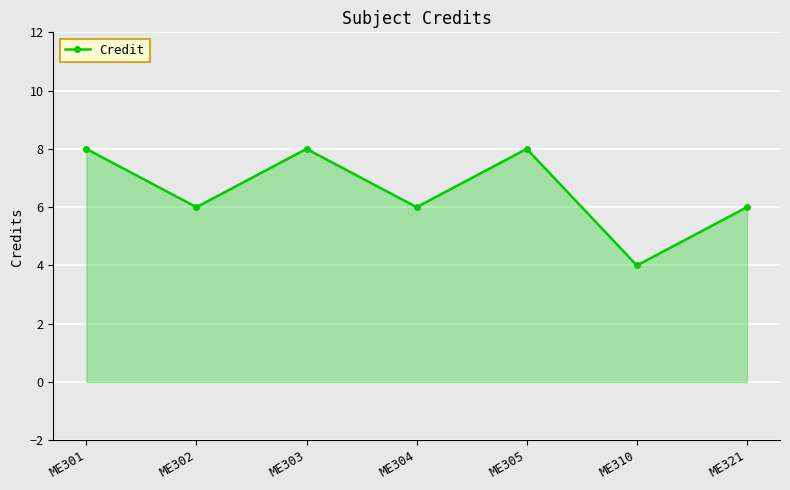

What is the sum of the values at ME301 and ME304?

14